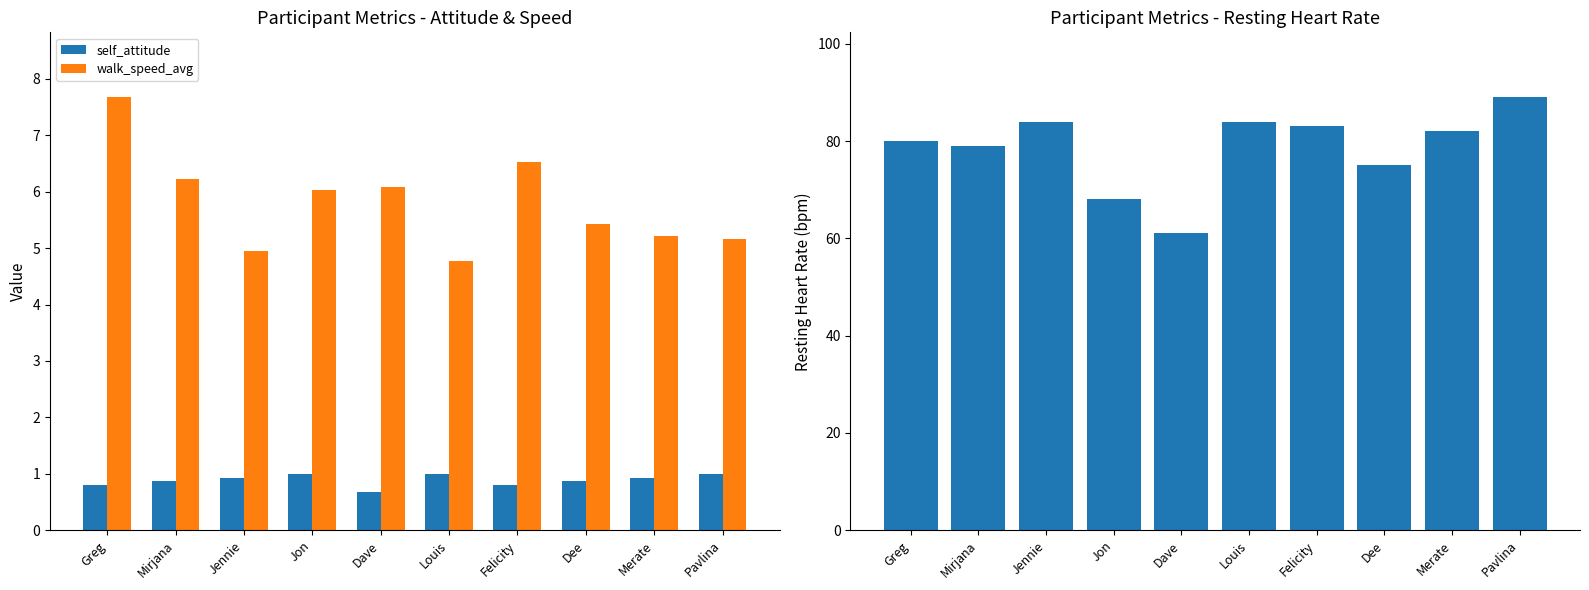

Where does the resting_heart_rate series first go above 82?

Jennie